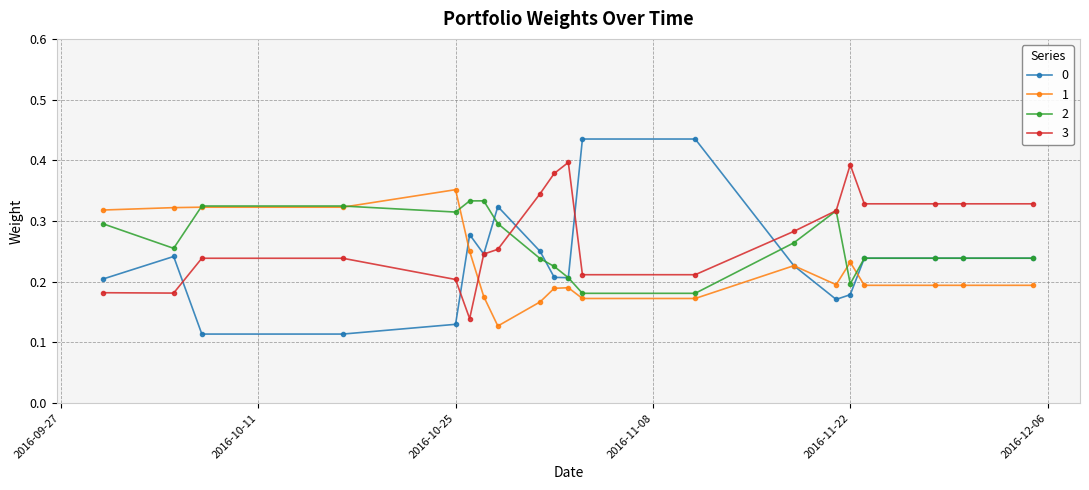

At how many categories does at least one series exceed 0?

20